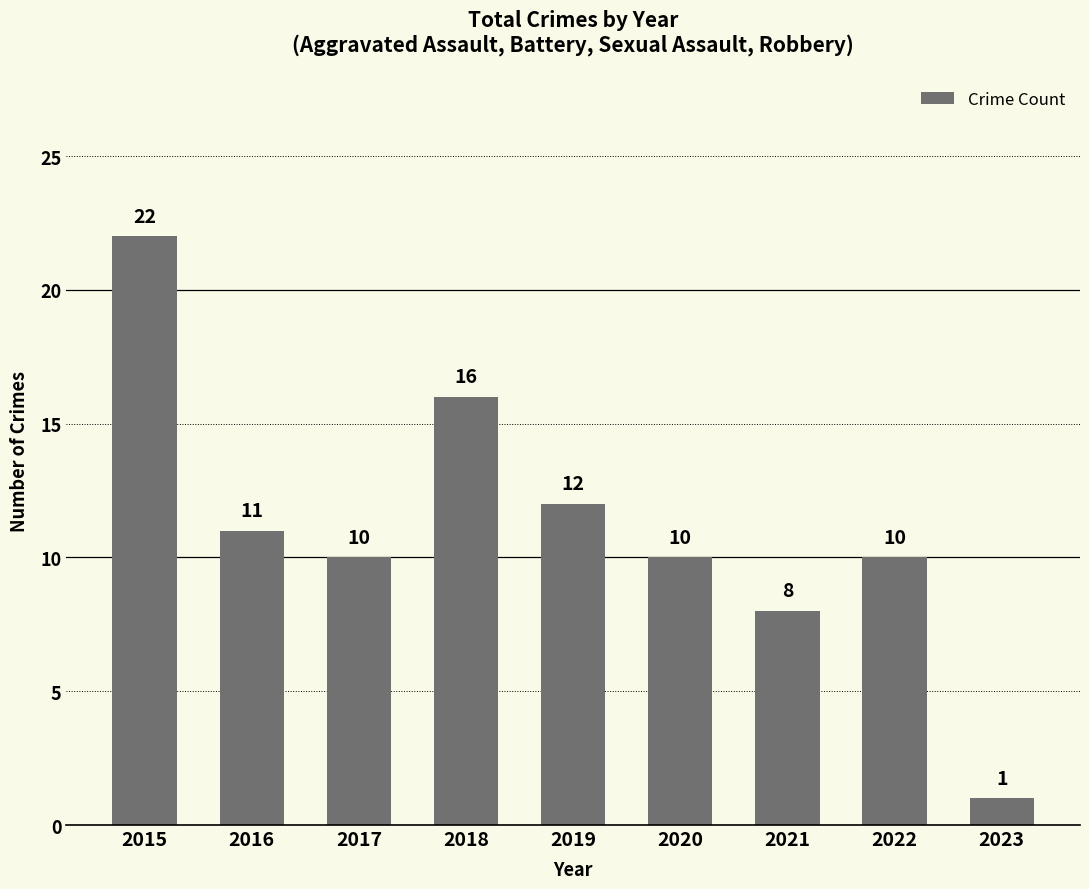

What is the average value?

11